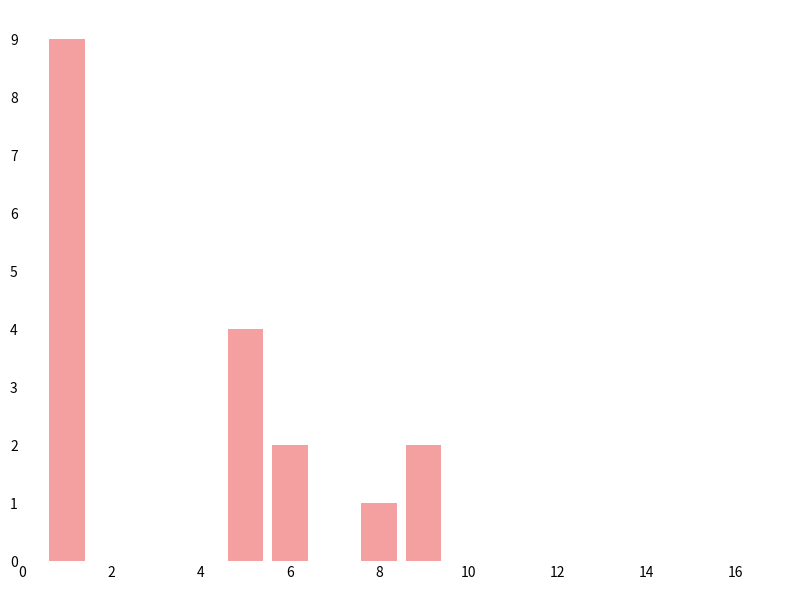

Reading left to right, extract all data points from this chart.

9	4	2	1	2